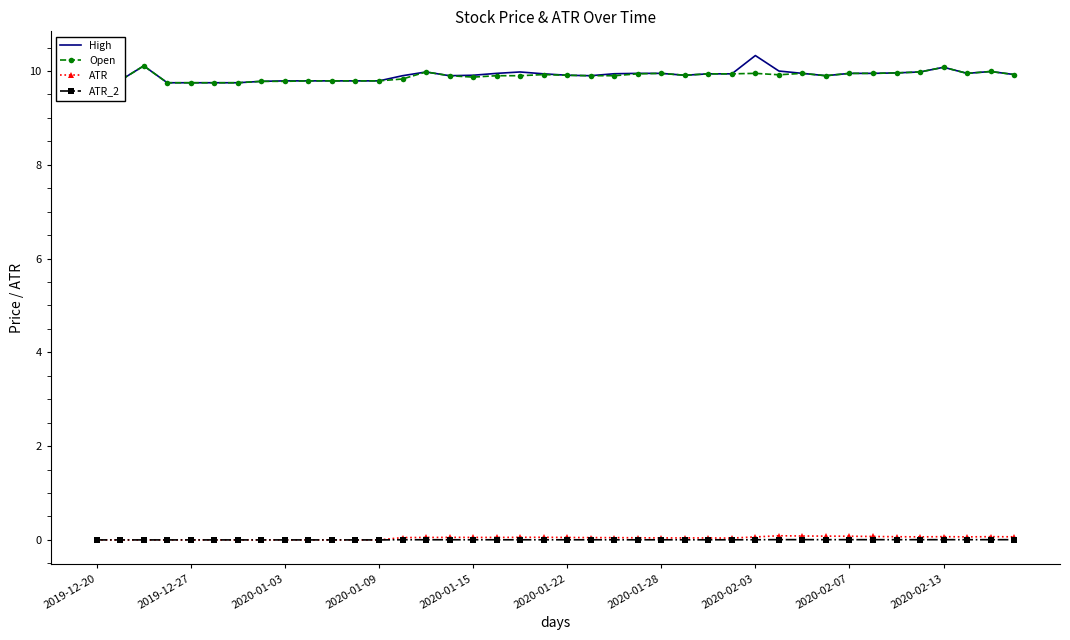

What position from the right is 19?

21